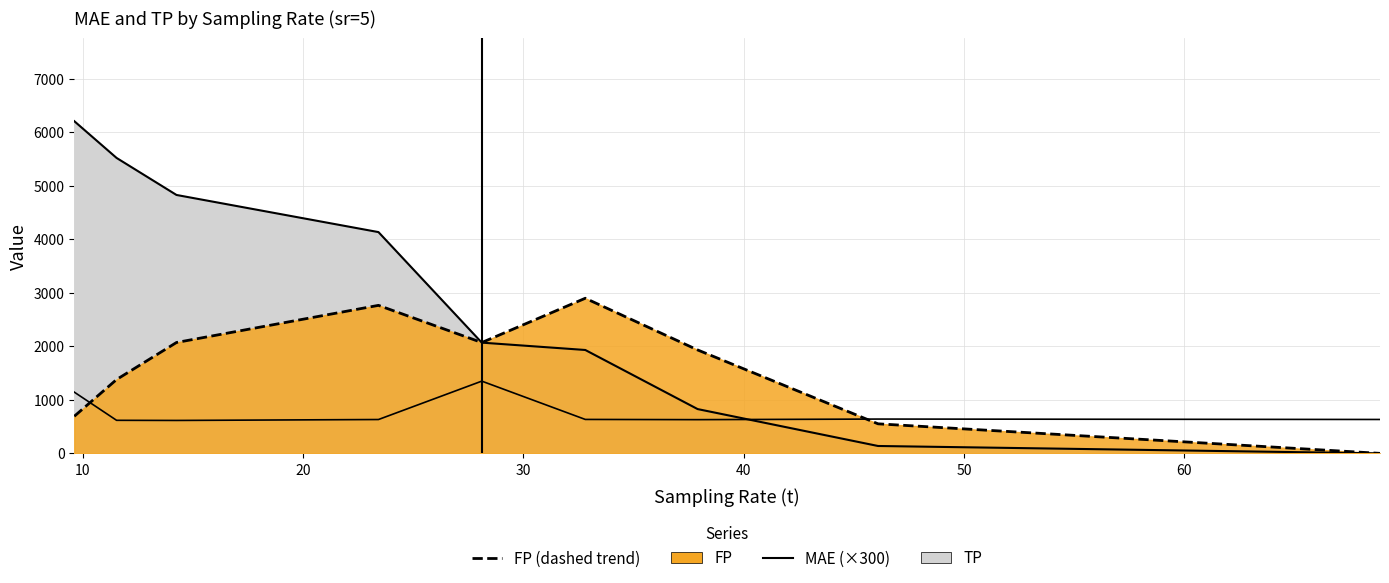

How many lines are shown in the chart?

2